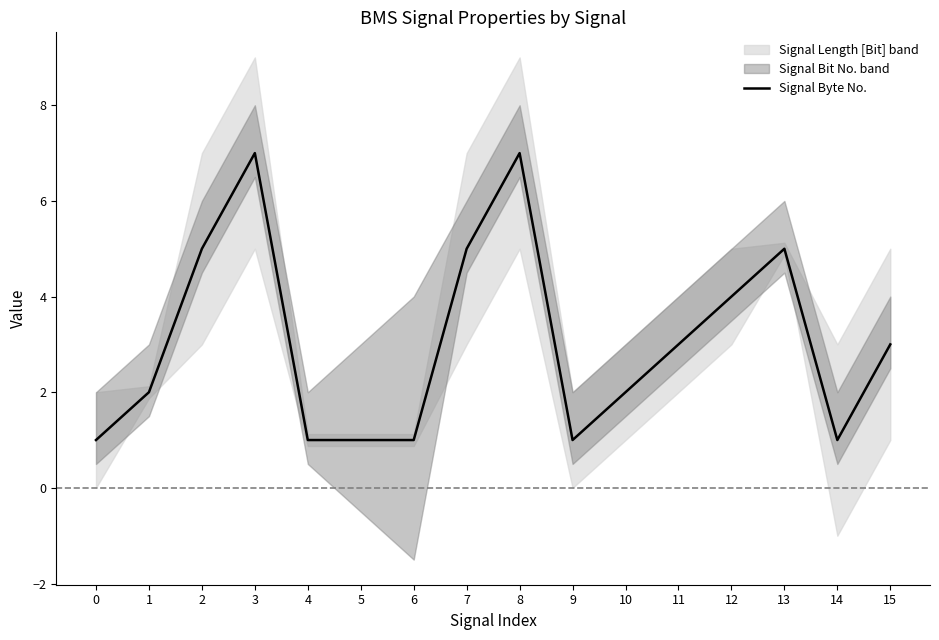

The Signal Byte No. series shows 0 at 9. True or false?

False